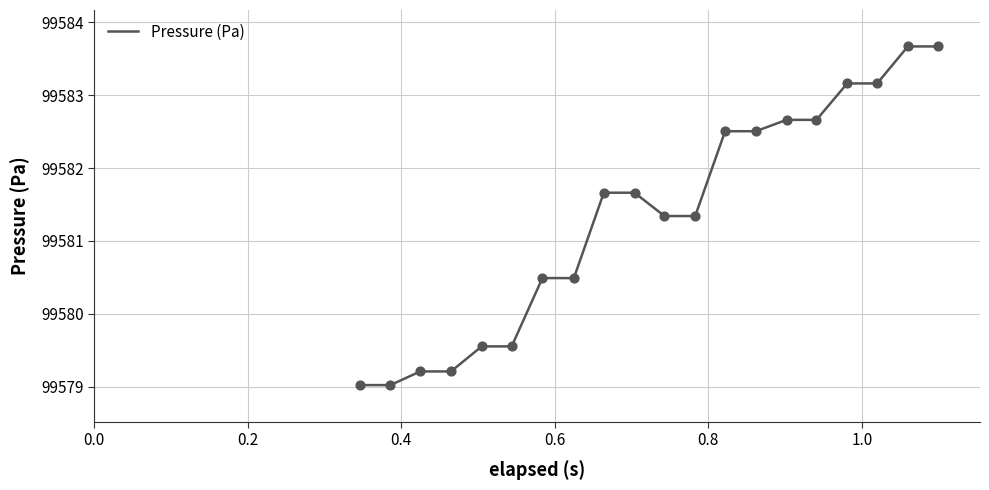

What is the difference between the maximum and minimum values?

4.6